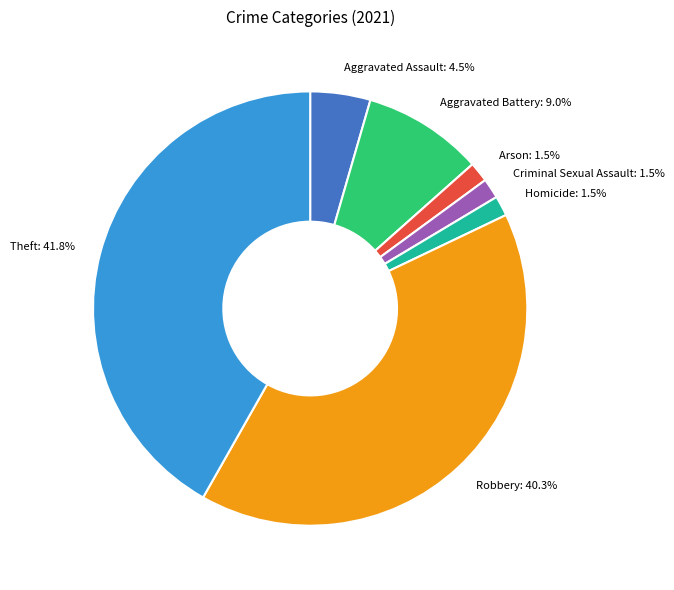

To the nearest percent, what is the combined percentage of Theft and Criminal Sexual Assault?

43%